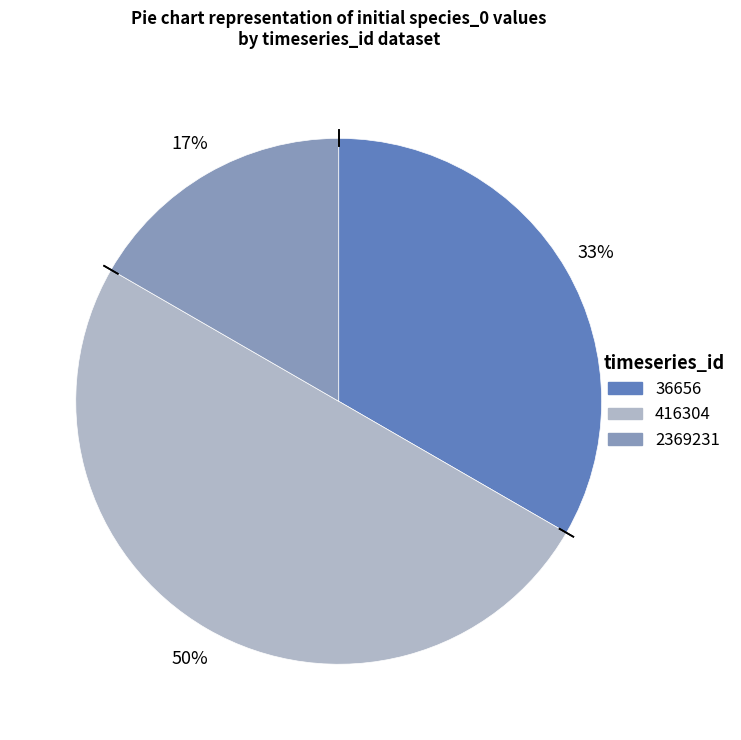

To the nearest percent, what is the average slice percentage?

33%